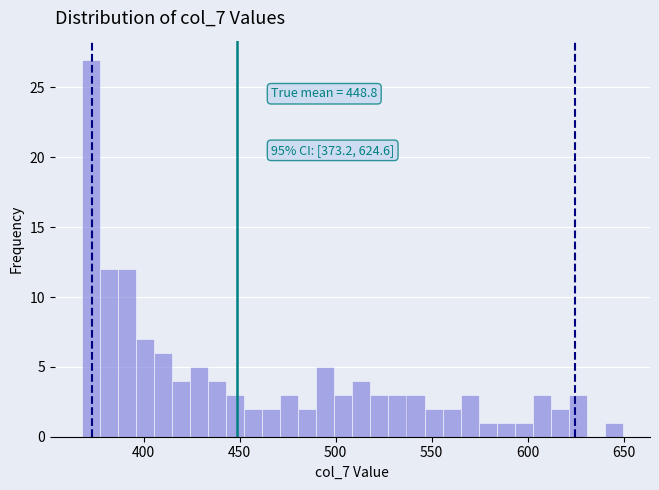

Read against the x-axis, roughly where is the centre of the tallest bar?

370